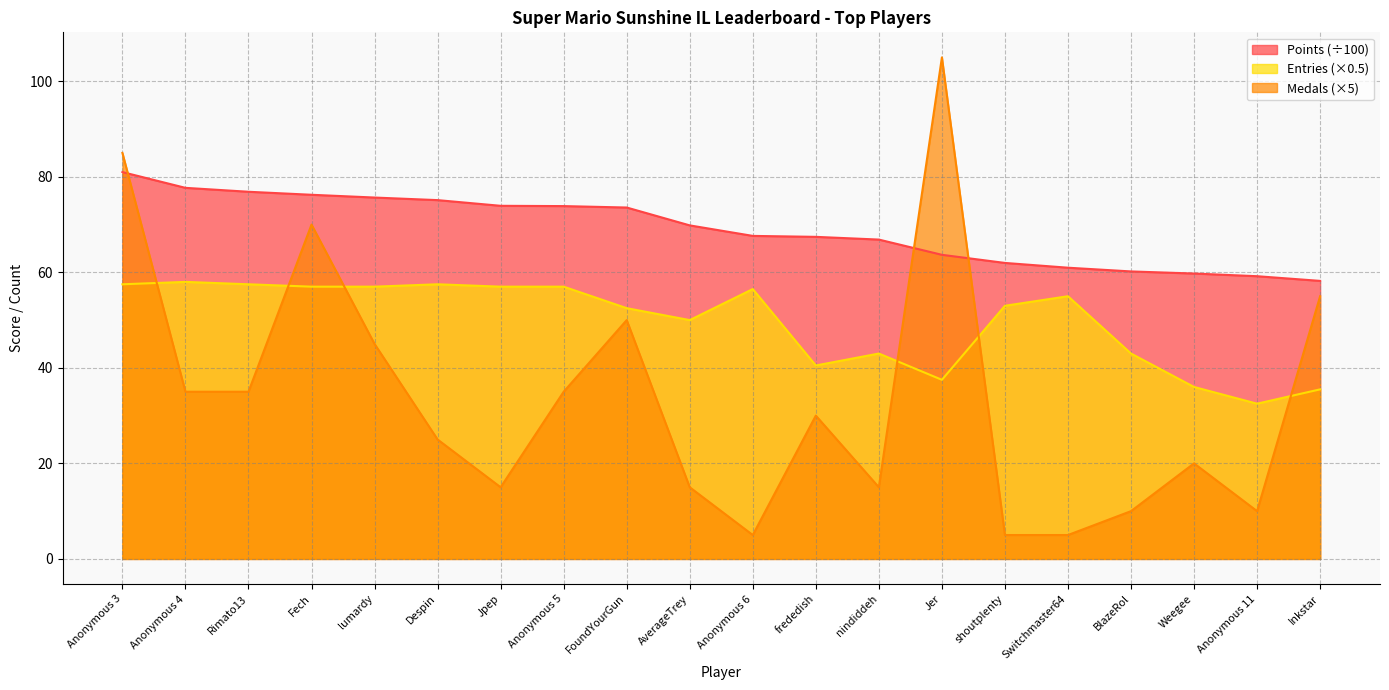

At how many categories does at least one series exceed 45?

20